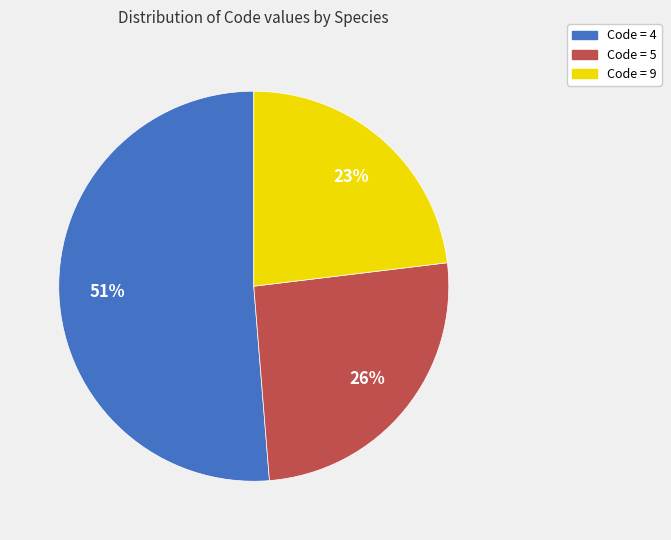

What is the smallest slice in the pie chart?

Code = 9